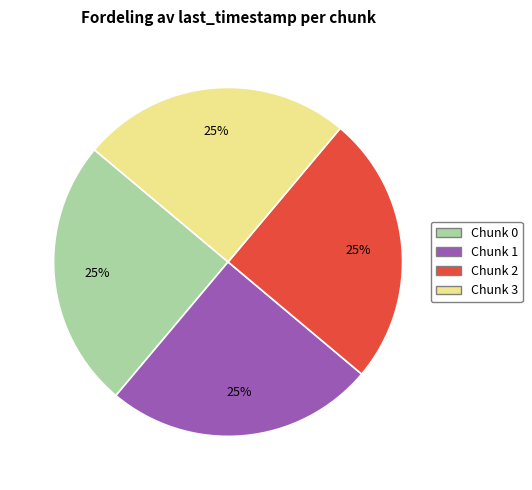

Does any single category account for the majority?

No